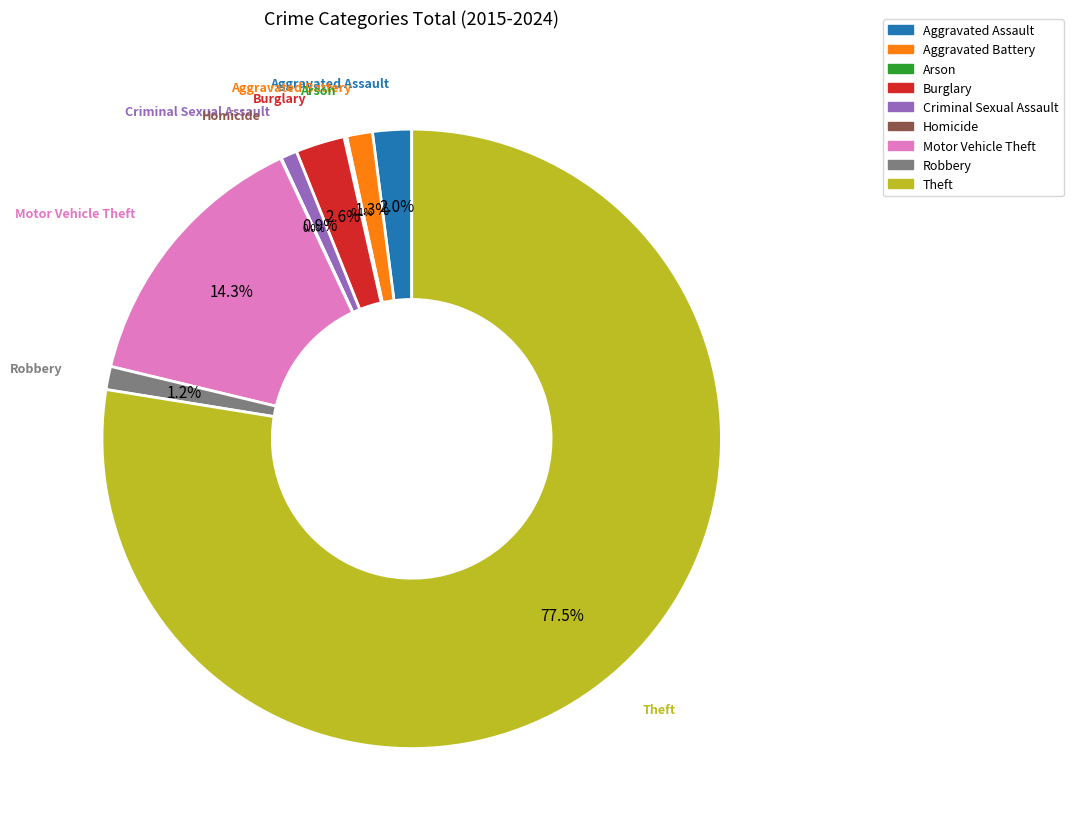

Do Motor Vehicle Theft and Burglary together represent more than half of the pie?

No